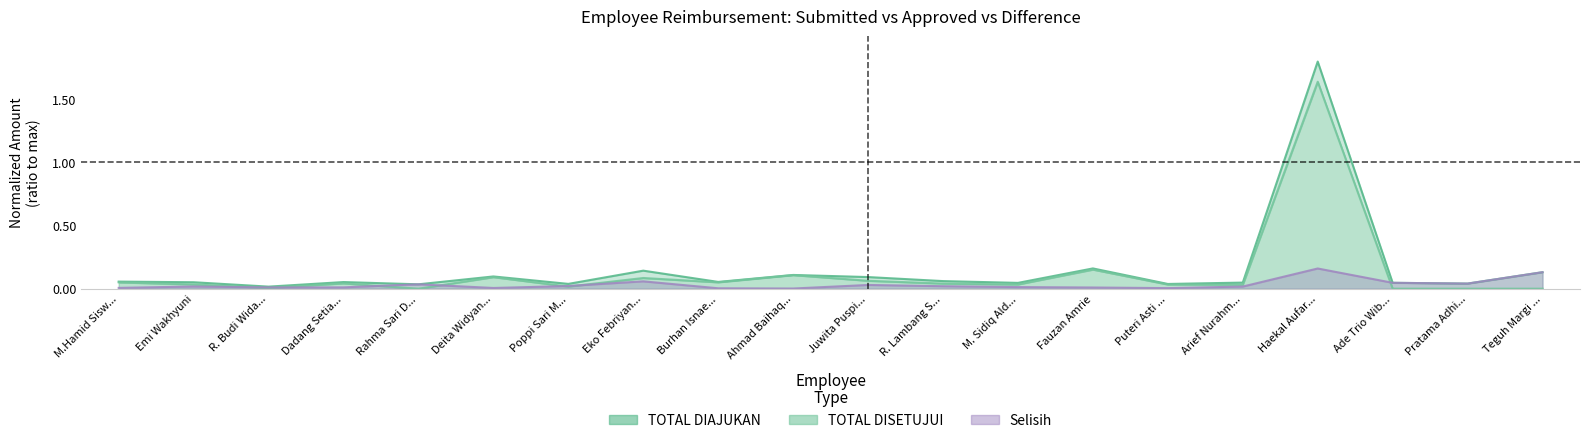

What is the label of the 9th point from the right?

R. Lambang S...